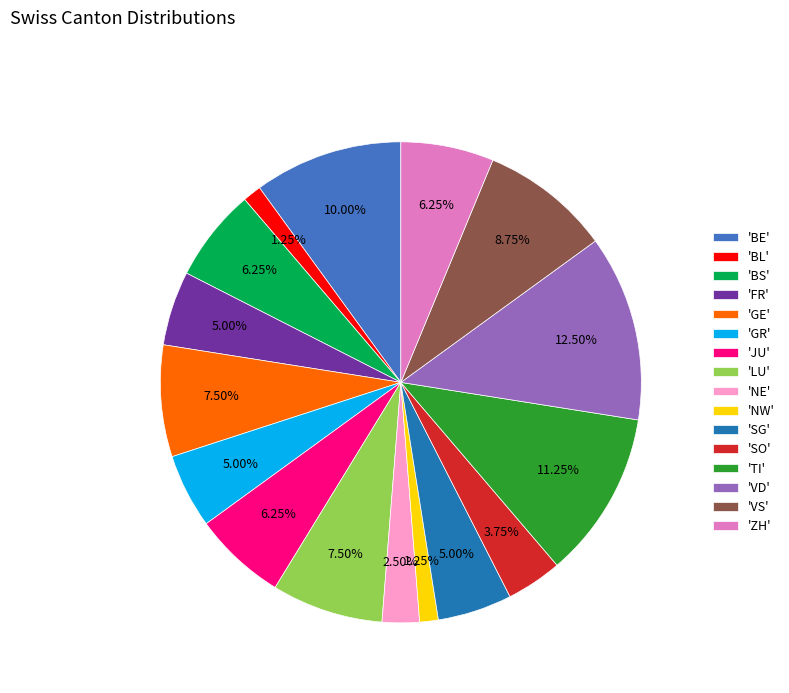

What is the largest slice in the pie chart?

'VD'